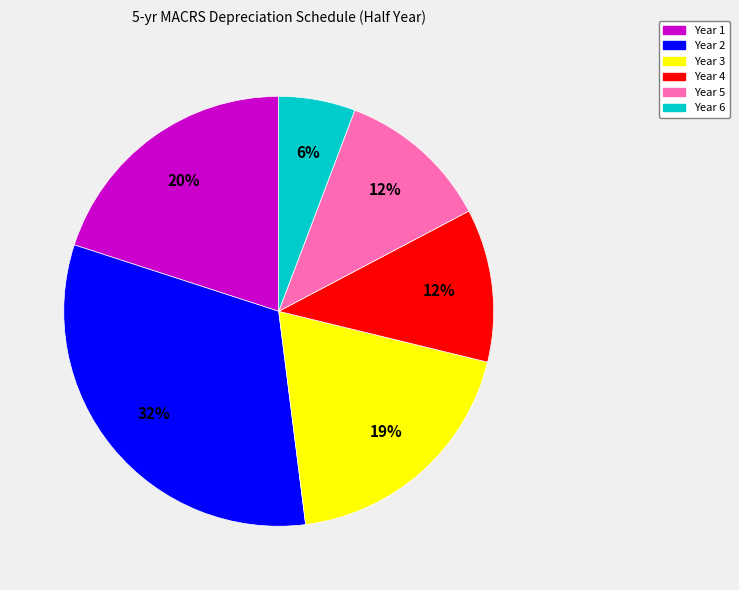

What is the smallest slice in the pie chart?

Year 6